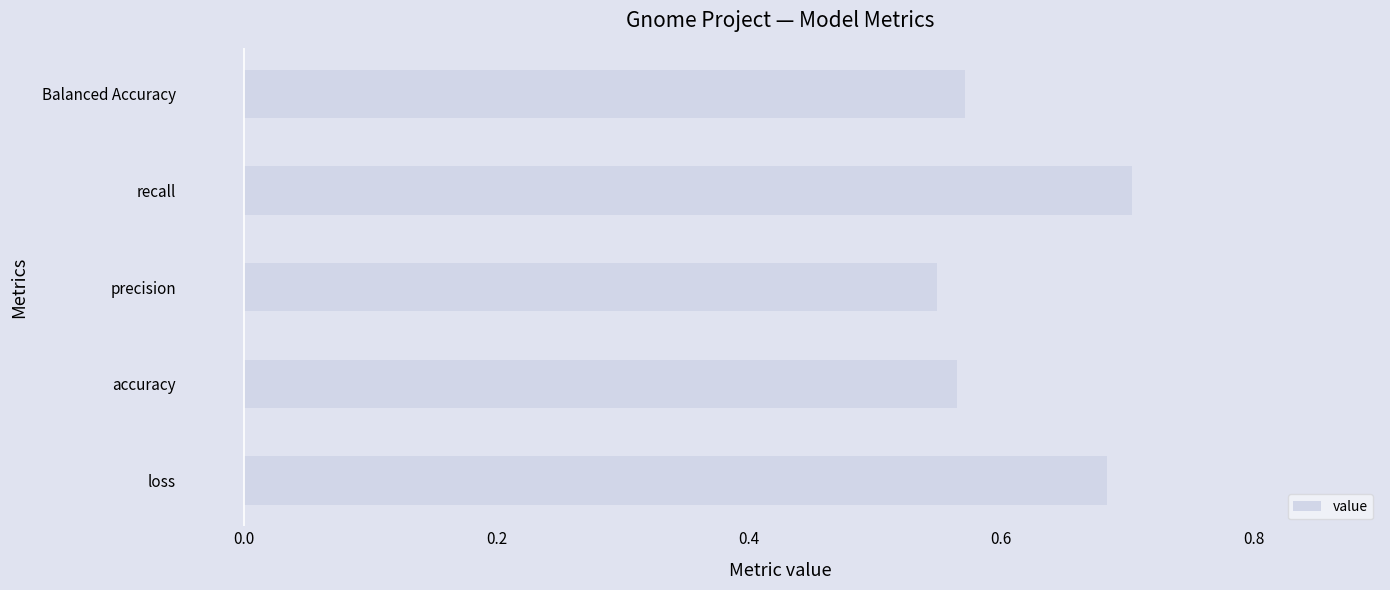

Count the values in the range 0 to 1.

5